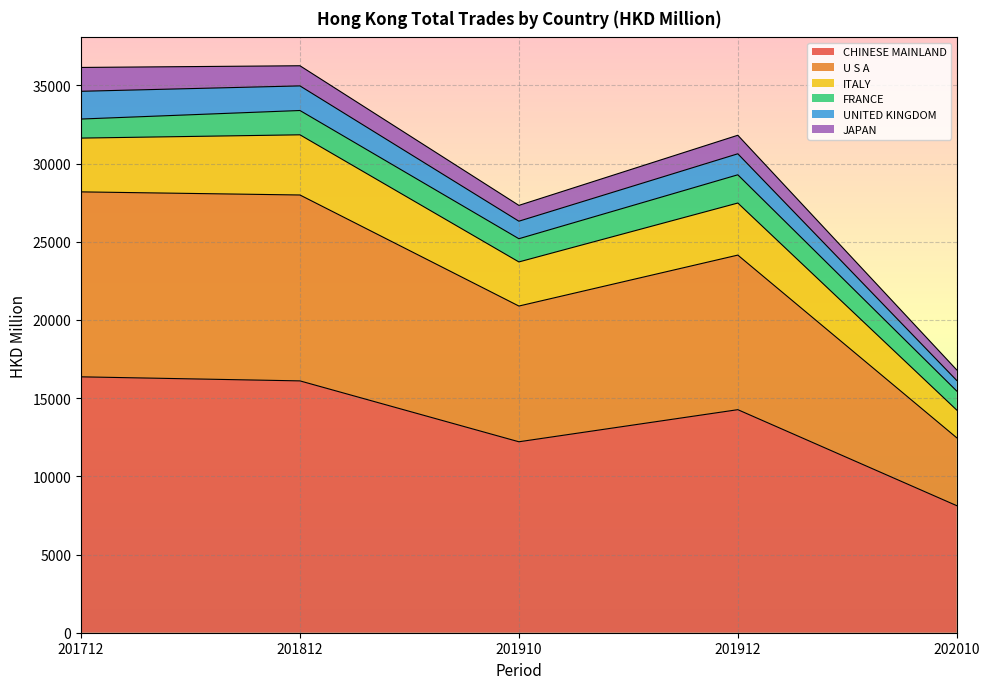

True or false: ITALY has more than 0 points higher than both neighbors.

True